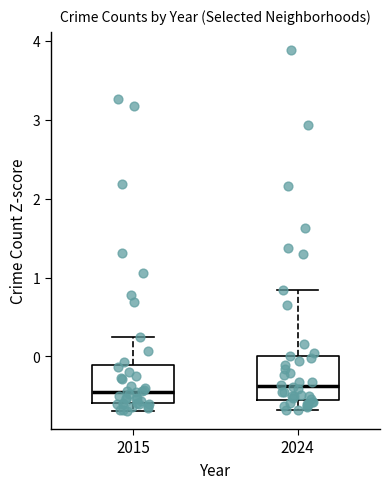

Reading left to right, read every box against the y-axis: the position of its median line, the range the box covers, and the ends of its whiskers. The values are not printed on the chart, so give them approximately, as read against the axis.

2015: median -0.4, box -0.6 to -0.1, whiskers -0.7 to 0.3
2024: median -0.4, box -0.5 to 0.0, whiskers -0.7 to 0.8